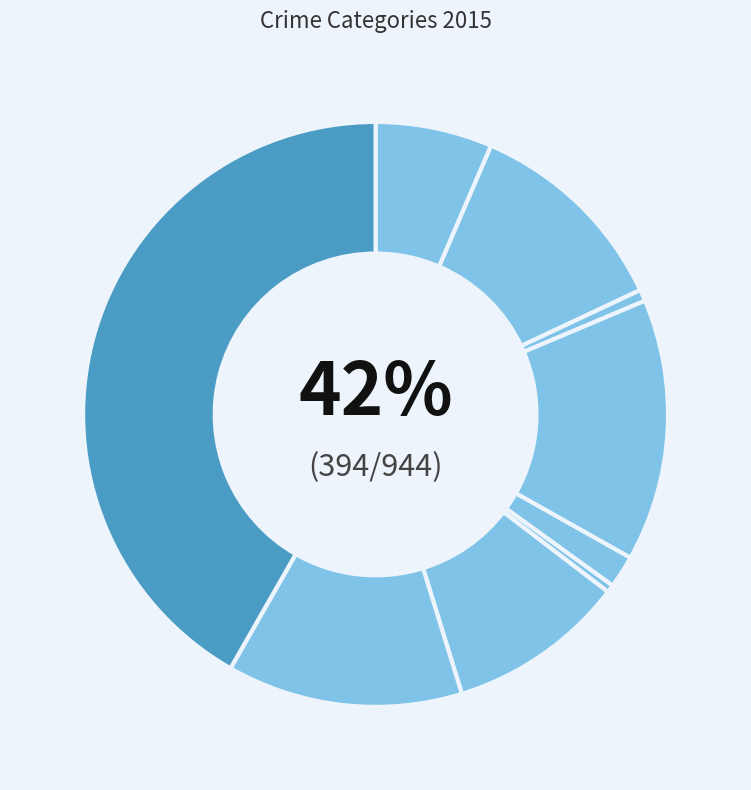

Does Robbery represent more than half of the total?

No